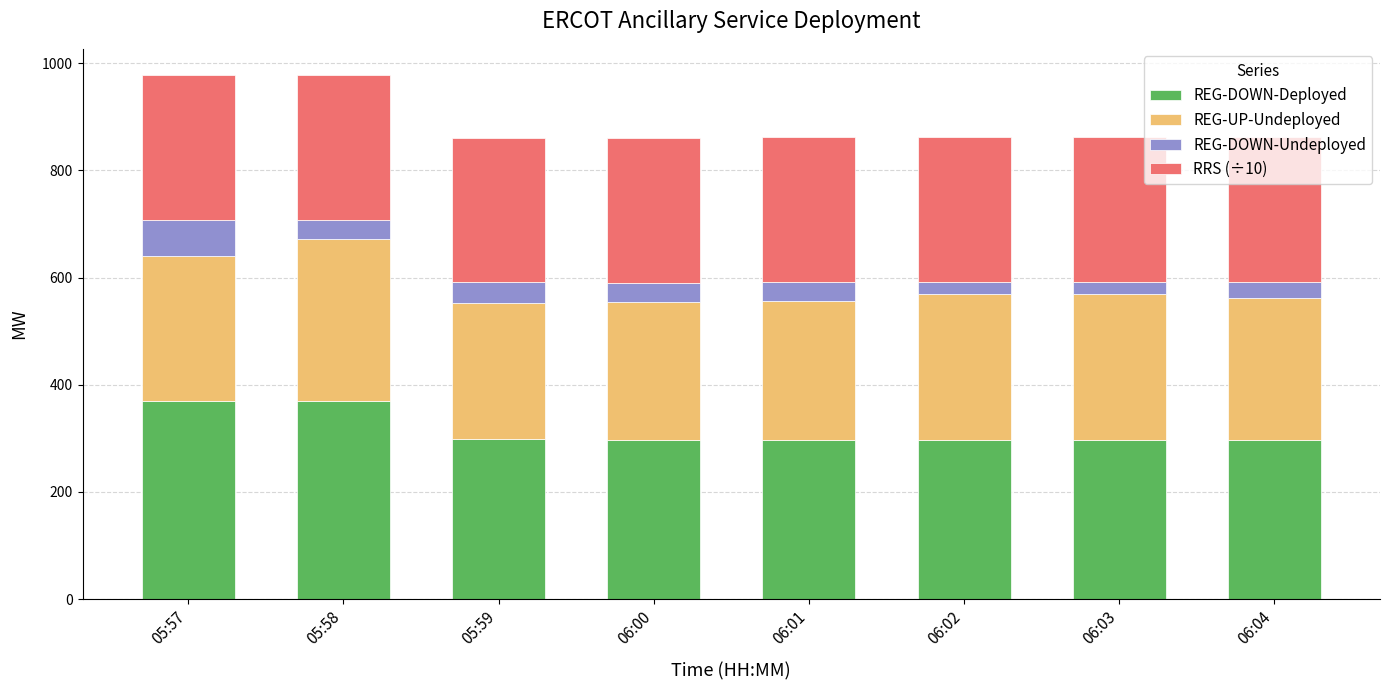

What is the average value of the REG-DOWN-Deployed series?

314.8